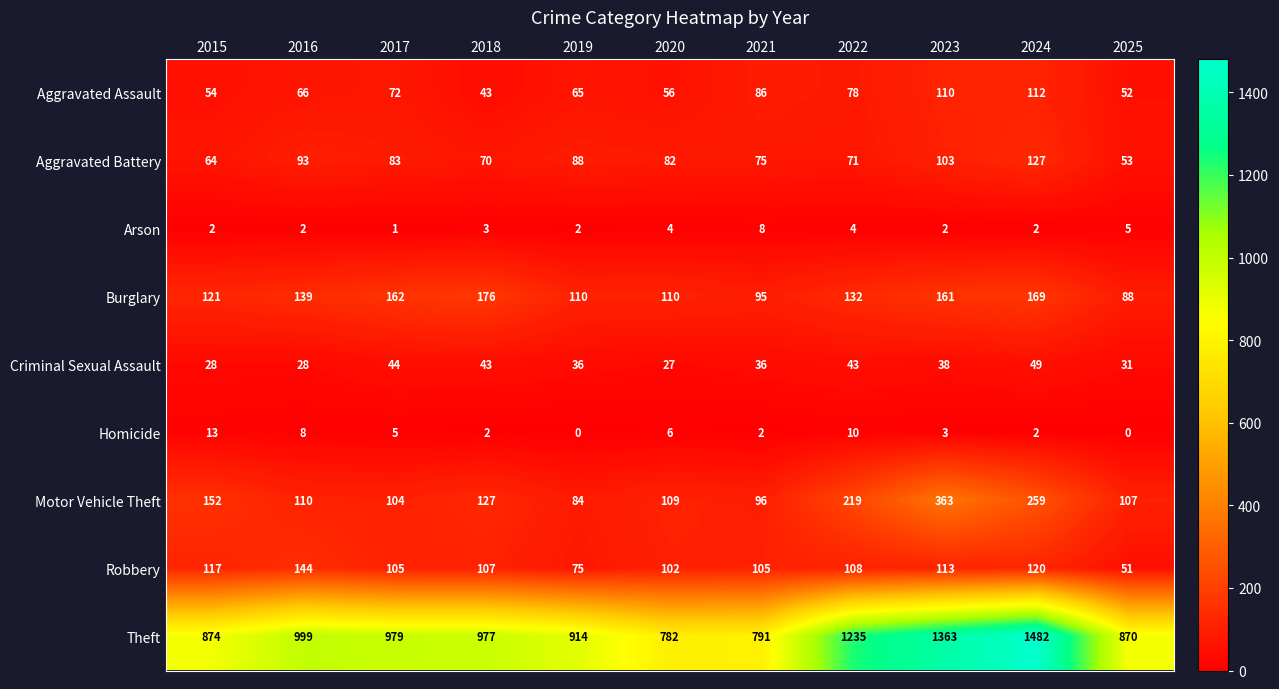

Rank the series by their maximum value, from lowest to highest.

Arson, Homicide, Criminal Sexual Assault, Aggravated Assault, Aggravated Battery, Robbery, Burglary, Motor Vehicle Theft, Theft